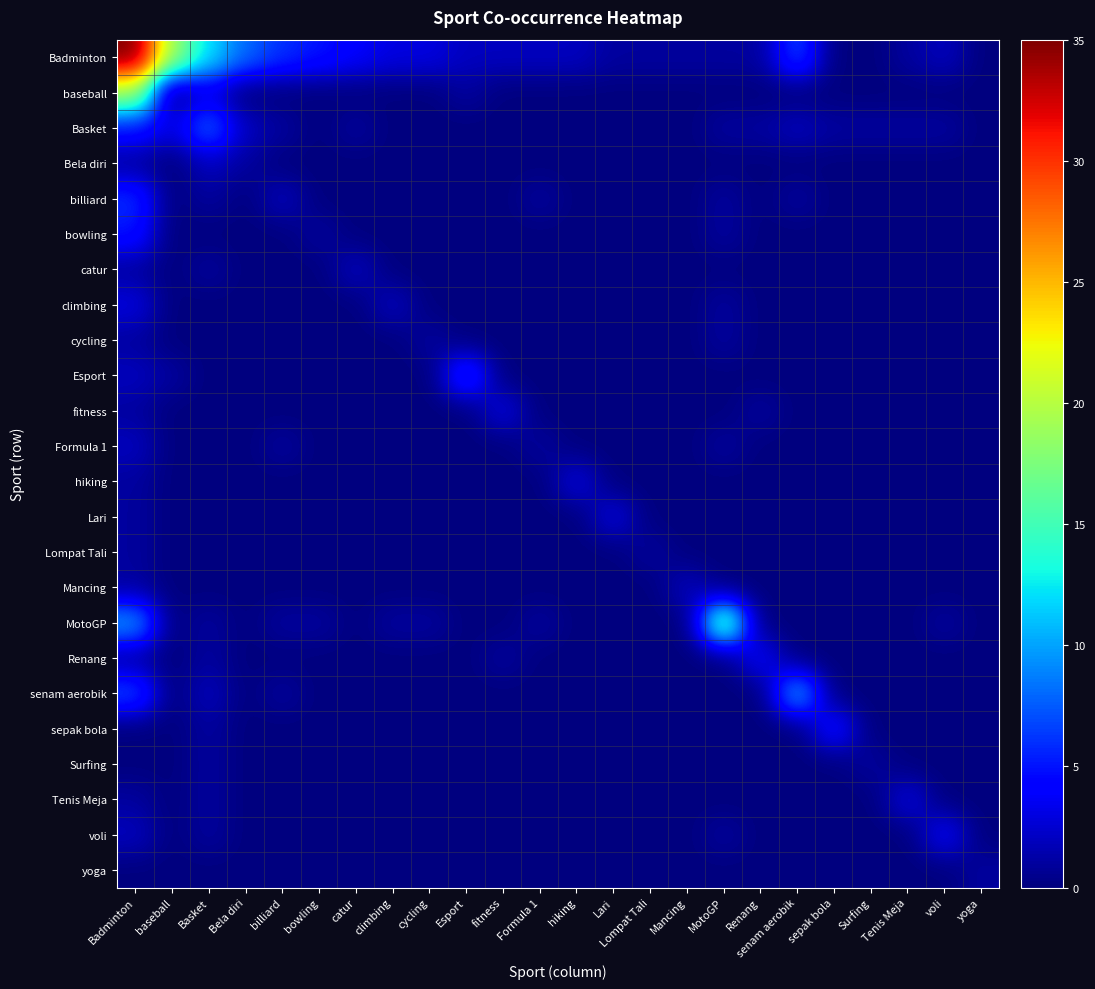

Reading right to left, list all the values displayed in this chart.

Badminton: yoga=0	voli=2	Tenis Meja=1	Surfing=0	sepak bola=0	senam aerobik=7	Renang=1	MotoGP=1	Mancing=1	Lompat Tali=1	Lari=1	hiking=2	Formula 1=2	fitness=2	Esport=2	cycling=3	climbing=3	catur=4	bowling=5	billiard=6	Bela diri=8	Basket=12	baseball=19	Badminton=35
baseball: yoga=0	voli=0	Tenis Meja=0	Surfing=0	sepak bola=0	senam aerobik=0	Renang=0	MotoGP=0	Mancing=0	Lompat Tali=0	Lari=0	hiking=0	Formula 1=0	fitness=0	Esport=1	cycling=0	climbing=0	catur=0	bowling=0	billiard=0	Bela diri=0	Basket=3	baseball=0	Badminton=19
Basket: yoga=0	voli=1	Tenis Meja=1	Surfing=1	sepak bola=1	senam aerobik=2	Renang=1	MotoGP=1	Mancing=0	Lompat Tali=0	Lari=0	hiking=0	Formula 1=0	fitness=0	Esport=0	cycling=0	climbing=0	catur=1	bowling=0	billiard=1	Bela diri=2	Basket=8	baseball=3	Badminton=5
Bela diri: yoga=0	voli=0	Tenis Meja=0	Surfing=0	sepak bola=0	senam aerobik=0	Renang=0	MotoGP=0	Mancing=0	Lompat Tali=0	Lari=0	hiking=0	Formula 1=0	fitness=0	Esport=0	cycling=0	climbing=0	catur=0	bowling=0	billiard=0	Bela diri=1	Basket=2	baseball=0	Badminton=1
billiard: yoga=0	voli=0	Tenis Meja=0	Surfing=0	sepak bola=0	senam aerobik=1	Renang=0	MotoGP=1	Mancing=0	Lompat Tali=0	Lari=0	hiking=0	Formula 1=1	fitness=0	Esport=0	cycling=0	climbing=0	catur=0	bowling=0	billiard=2	Bela diri=0	Basket=1	baseball=0	Badminton=6
bowling: yoga=0	voli=0	Tenis Meja=0	Surfing=0	sepak bola=0	senam aerobik=0	Renang=0	MotoGP=1	Mancing=0	Lompat Tali=0	Lari=0	hiking=0	Formula 1=0	fitness=0	Esport=0	cycling=0	climbing=0	catur=0	bowling=1	billiard=0	Bela diri=0	Basket=0	baseball=0	Badminton=5
catur: yoga=0	voli=0	Tenis Meja=0	Surfing=0	sepak bola=0	senam aerobik=0	Renang=0	MotoGP=0	Mancing=0	Lompat Tali=0	Lari=0	hiking=0	Formula 1=0	fitness=0	Esport=0	cycling=0	climbing=0	catur=2	bowling=0	billiard=0	Bela diri=0	Basket=1	baseball=0	Badminton=1
climbing: yoga=0	voli=0	Tenis Meja=0	Surfing=0	sepak bola=0	senam aerobik=0	Renang=0	MotoGP=1	Mancing=0	Lompat Tali=0	Lari=0	hiking=0	Formula 1=0	fitness=0	Esport=0	cycling=0	climbing=2	catur=0	bowling=0	billiard=0	Bela diri=0	Basket=0	baseball=0	Badminton=3
cycling: yoga=0	voli=0	Tenis Meja=0	Surfing=0	sepak bola=0	senam aerobik=0	Renang=0	MotoGP=1	Mancing=0	Lompat Tali=0	Lari=0	hiking=0	Formula 1=0	fitness=0	Esport=0	cycling=1	climbing=0	catur=0	bowling=0	billiard=0	Bela diri=0	Basket=0	baseball=0	Badminton=1
Esport: yoga=0	voli=0	Tenis Meja=0	Surfing=0	sepak bola=0	senam aerobik=0	Renang=0	MotoGP=0	Mancing=0	Lompat Tali=0	Lari=0	hiking=0	Formula 1=0	fitness=0	Esport=7	cycling=0	climbing=0	catur=0	bowling=0	billiard=0	Bela diri=0	Basket=0	baseball=1	Badminton=2
fitness: yoga=0	voli=0	Tenis Meja=0	Surfing=0	sepak bola=0	senam aerobik=0	Renang=1	MotoGP=0	Mancing=0	Lompat Tali=0	Lari=0	hiking=0	Formula 1=0	fitness=3	Esport=0	cycling=0	climbing=0	catur=0	bowling=0	billiard=0	Bela diri=0	Basket=0	baseball=0	Badminton=1
Formula 1: yoga=0	voli=0	Tenis Meja=0	Surfing=0	sepak bola=0	senam aerobik=0	Renang=0	MotoGP=1	Mancing=0	Lompat Tali=0	Lari=0	hiking=0	Formula 1=1	fitness=0	Esport=0	cycling=0	climbing=0	catur=0	bowling=0	billiard=1	Bela diri=0	Basket=0	baseball=0	Badminton=2
hiking: yoga=0	voli=0	Tenis Meja=0	Surfing=0	sepak bola=0	senam aerobik=0	Renang=0	MotoGP=0	Mancing=0	Lompat Tali=0	Lari=0	hiking=3	Formula 1=0	fitness=0	Esport=0	cycling=0	climbing=0	catur=0	bowling=0	billiard=0	Bela diri=0	Basket=0	baseball=0	Badminton=1
Lari: yoga=0	voli=0	Tenis Meja=0	Surfing=0	sepak bola=0	senam aerobik=0	Renang=0	MotoGP=0	Mancing=0	Lompat Tali=0	Lari=3	hiking=0	Formula 1=0	fitness=0	Esport=0	cycling=0	climbing=0	catur=0	bowling=0	billiard=0	Bela diri=0	Basket=0	baseball=0	Badminton=1
Lompat Tali: yoga=0	voli=0	Tenis Meja=0	Surfing=0	sepak bola=0	senam aerobik=0	Renang=0	MotoGP=0	Mancing=0	Lompat Tali=1	Lari=0	hiking=0	Formula 1=0	fitness=0	Esport=0	cycling=0	climbing=0	catur=0	bowling=0	billiard=0	Bela diri=0	Basket=0	baseball=0	Badminton=1
Mancing: yoga=0	voli=0	Tenis Meja=0	Surfing=0	sepak bola=0	senam aerobik=0	Renang=0	MotoGP=0	Mancing=2	Lompat Tali=0	Lari=0	hiking=0	Formula 1=0	fitness=0	Esport=0	cycling=0	climbing=0	catur=0	bowling=0	billiard=0	Bela diri=0	Basket=0	baseball=0	Badminton=1
MotoGP: yoga=0	voli=1	Tenis Meja=0	Surfing=0	sepak bola=0	senam aerobik=0	Renang=0	MotoGP=18	Mancing=0	Lompat Tali=0	Lari=0	hiking=0	Formula 1=1	fitness=0	Esport=0	cycling=1	climbing=1	catur=0	bowling=1	billiard=1	Bela diri=0	Basket=1	baseball=0	Badminton=10
Renang: yoga=0	voli=0	Tenis Meja=0	Surfing=0	sepak bola=0	senam aerobik=0	Renang=4	MotoGP=0	Mancing=0	Lompat Tali=0	Lari=0	hiking=0	Formula 1=0	fitness=1	Esport=0	cycling=0	climbing=0	catur=0	bowling=0	billiard=0	Bela diri=0	Basket=1	baseball=0	Badminton=1
senam aerobik: yoga=0	voli=0	Tenis Meja=0	Surfing=0	sepak bola=0	senam aerobik=11	Renang=0	MotoGP=0	Mancing=0	Lompat Tali=0	Lari=0	hiking=0	Formula 1=0	fitness=0	Esport=0	cycling=0	climbing=0	catur=0	bowling=0	billiard=1	Bela diri=0	Basket=2	baseball=0	Badminton=7
sepak bola: yoga=0	voli=0	Tenis Meja=0	Surfing=0	sepak bola=5	senam aerobik=0	Renang=0	MotoGP=0	Mancing=0	Lompat Tali=0	Lari=0	hiking=0	Formula 1=0	fitness=0	Esport=0	cycling=0	climbing=0	catur=0	bowling=0	billiard=0	Bela diri=0	Basket=1	baseball=0	Badminton=0
Surfing: yoga=0	voli=0	Tenis Meja=0	Surfing=1	sepak bola=0	senam aerobik=0	Renang=0	MotoGP=0	Mancing=0	Lompat Tali=0	Lari=0	hiking=0	Formula 1=0	fitness=0	Esport=0	cycling=0	climbing=0	catur=0	bowling=0	billiard=0	Bela diri=0	Basket=1	baseball=0	Badminton=0
Tenis Meja: yoga=0	voli=0	Tenis Meja=3	Surfing=0	sepak bola=0	senam aerobik=0	Renang=0	MotoGP=0	Mancing=0	Lompat Tali=0	Lari=0	hiking=0	Formula 1=0	fitness=0	Esport=0	cycling=0	climbing=0	catur=0	bowling=0	billiard=0	Bela diri=0	Basket=1	baseball=0	Badminton=1
voli: yoga=0	voli=4	Tenis Meja=0	Surfing=0	sepak bola=0	senam aerobik=0	Renang=0	MotoGP=1	Mancing=0	Lompat Tali=0	Lari=0	hiking=0	Formula 1=0	fitness=0	Esport=0	cycling=0	climbing=0	catur=0	bowling=0	billiard=0	Bela diri=0	Basket=1	baseball=0	Badminton=2
yoga: yoga=1	voli=0	Tenis Meja=0	Surfing=0	sepak bola=0	senam aerobik=0	Renang=0	MotoGP=0	Mancing=0	Lompat Tali=0	Lari=0	hiking=0	Formula 1=0	fitness=0	Esport=0	cycling=0	climbing=0	catur=0	bowling=0	billiard=0	Bela diri=0	Basket=0	baseball=0	Badminton=0